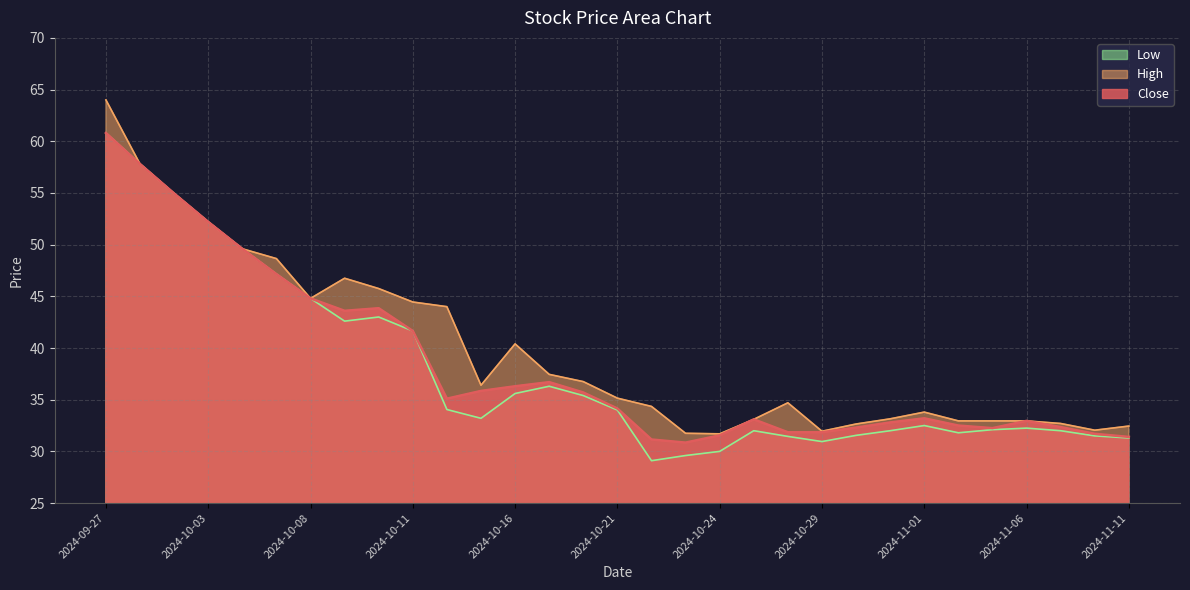

What is the difference between the highest and lowest values at 2024-11-01?

1.3